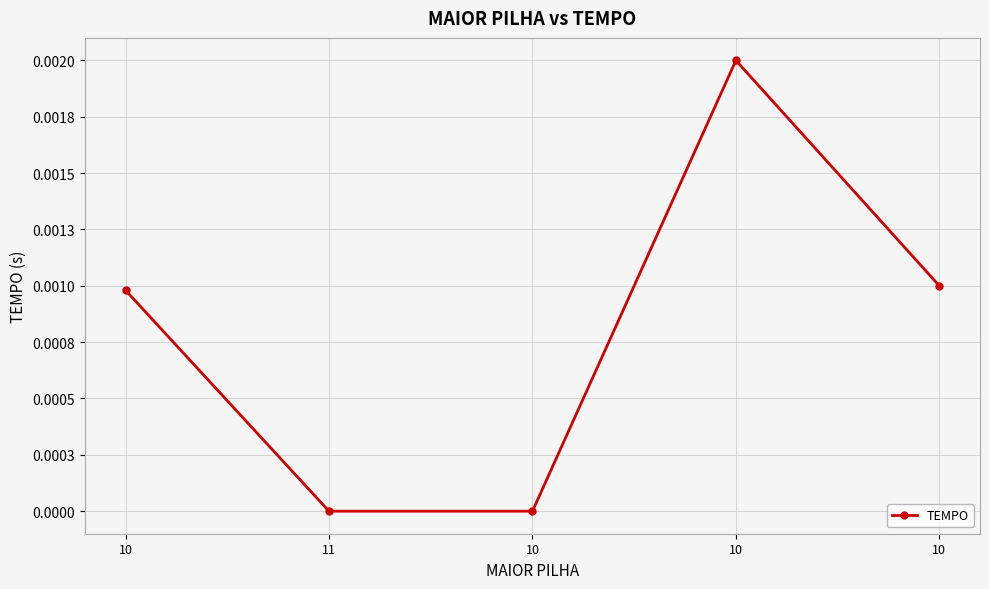

List the labels in order of value, largest first.

10, 10, 10, 11, 10